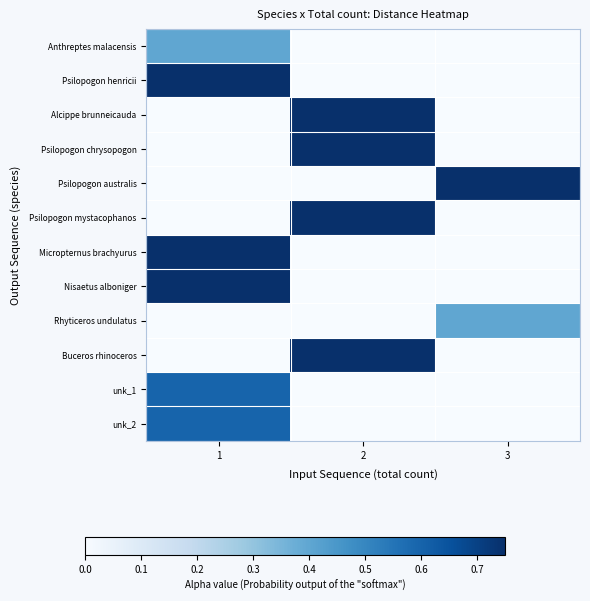

Reading right to left, transcribe all the data shown in this chart.

Anthreptes malacensis: 3=0.0	2=0.0	1=0.4
Psilopogon henricii: 3=0.0	2=0.0	1=1.0
Alcippe brunneicauda: 3=0.0	2=0.8	1=0.0
Psilopogon chrysopogon: 3=0.0	2=1.0	1=0.0
Psilopogon australis: 3=1.0	2=0.0	1=0.0
Psilopogon mystacophanos: 3=0.0	2=1.0	1=0.0
Micropternus brachyurus: 3=0.0	2=0.0	1=0.8
Nisaetus alboniger: 3=0.0	2=0.0	1=1.0
Rhyticeros undulatus: 3=0.4	2=0.0	1=0.0
Buceros rhinoceros: 3=0.0	2=1.0	1=0.0
unk_1: 3=0.0	2=0.0	1=0.6
unk_2: 3=0.0	2=0.0	1=0.6